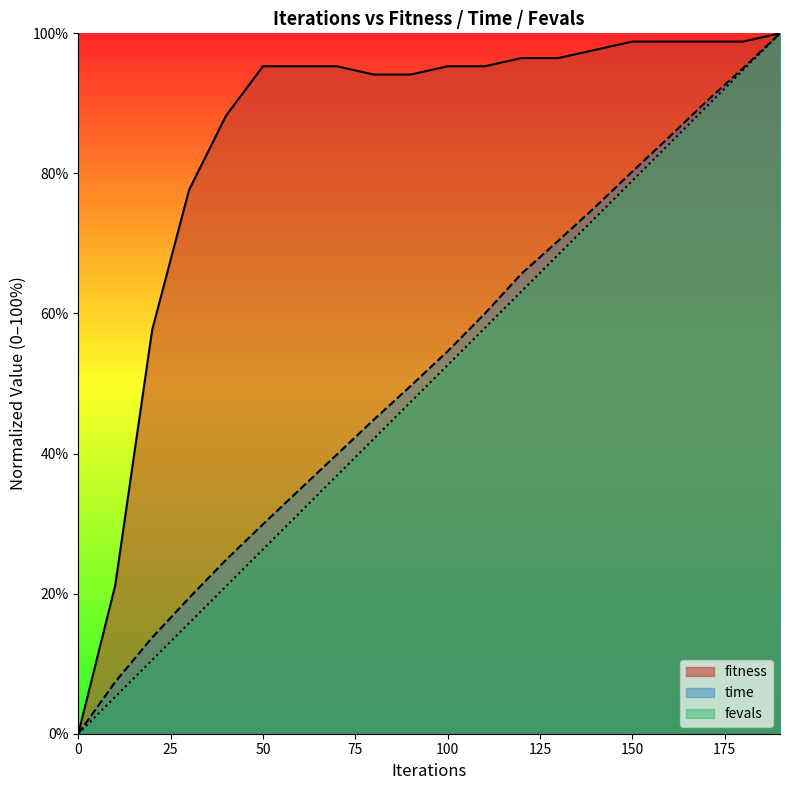

What is the sum of all fitness values?

1695.3